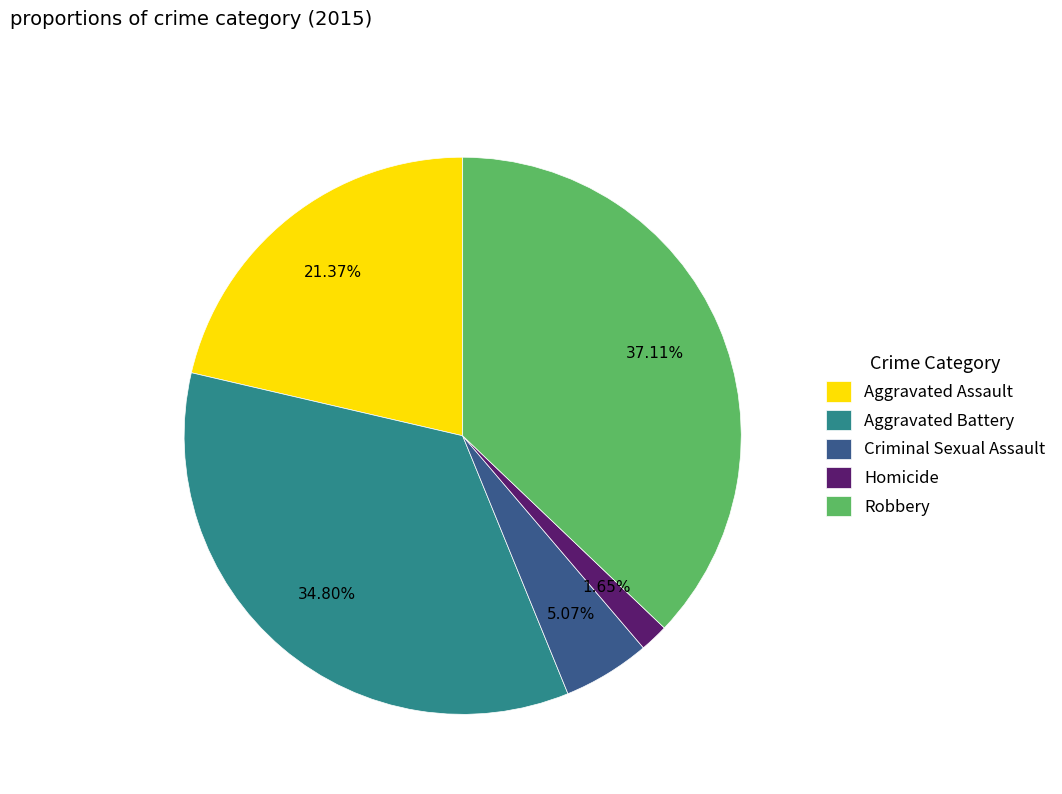

Is there any slice that represents more than half of the pie?

No